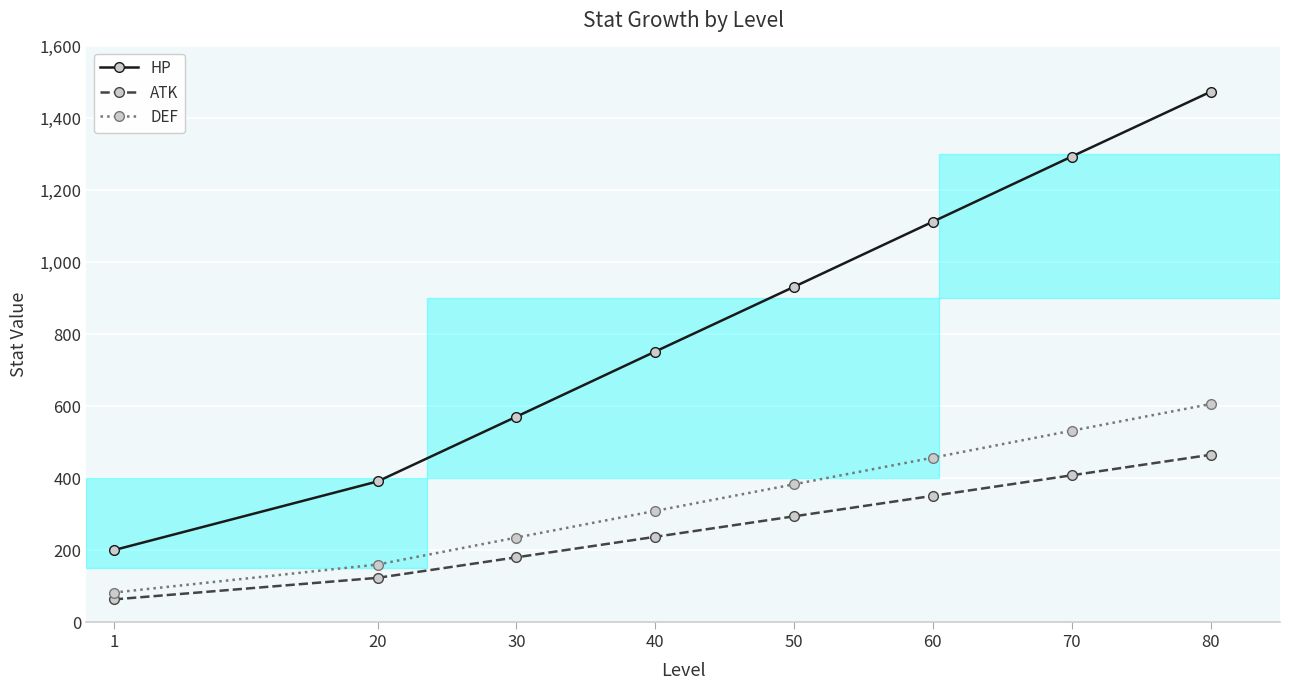

True or false: DEF and HP cross at least once.

False